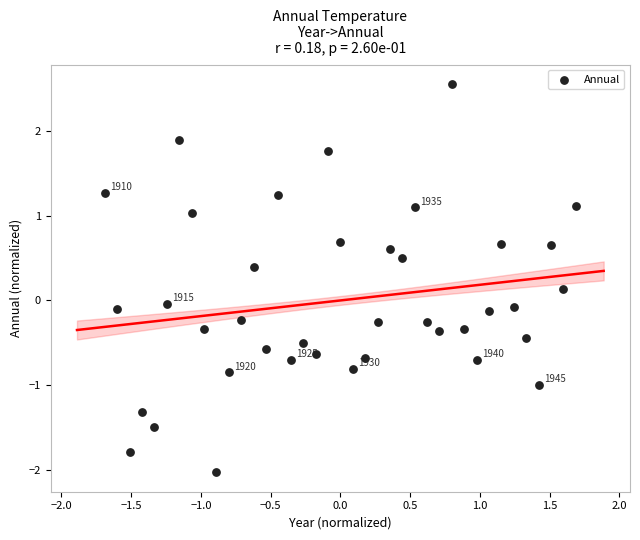

What is the range of X values (max minus min)?

3.4